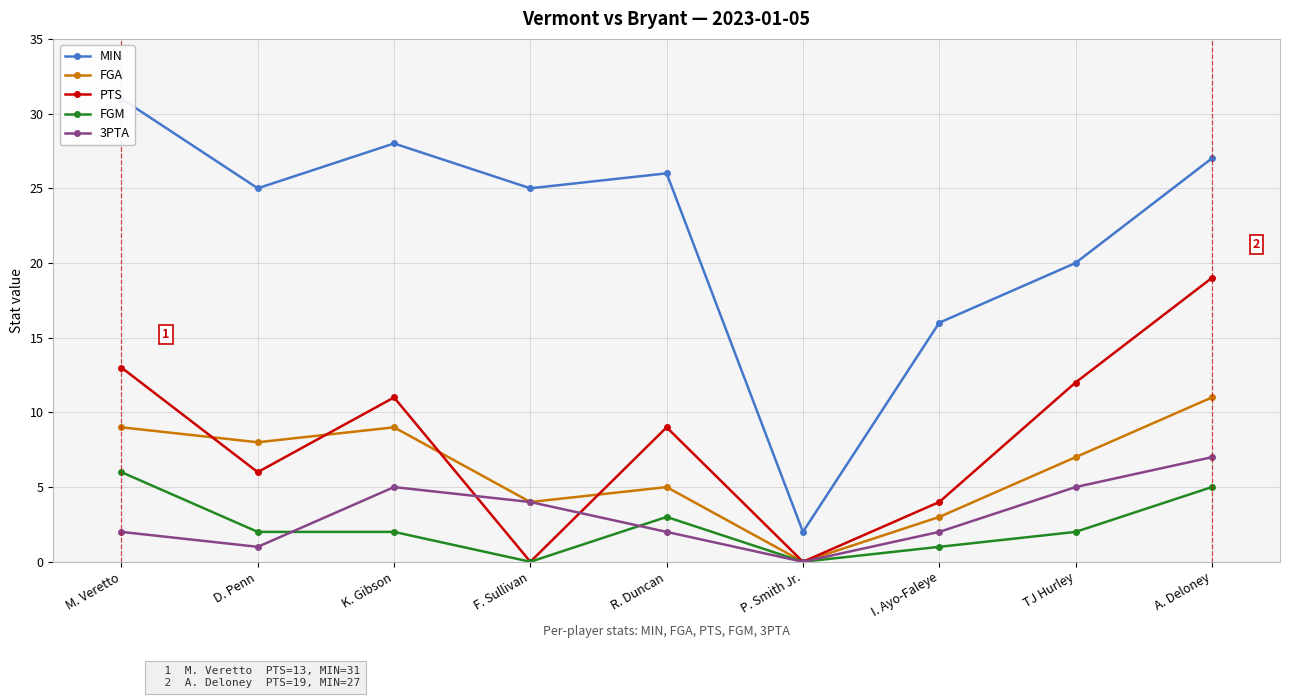

Where is MIN nearest to the value 16?

I. Ayo-Faleye